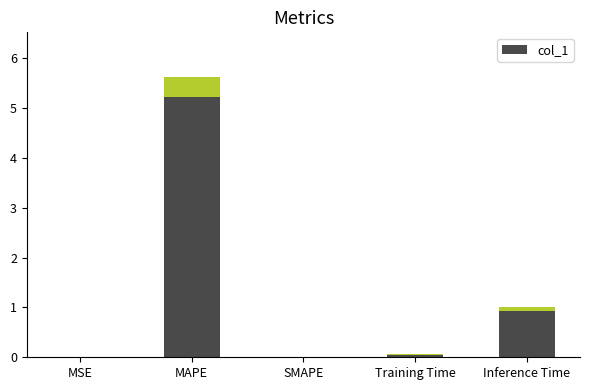

What is the change in value from SMAPE to Inference Time?

+0.9